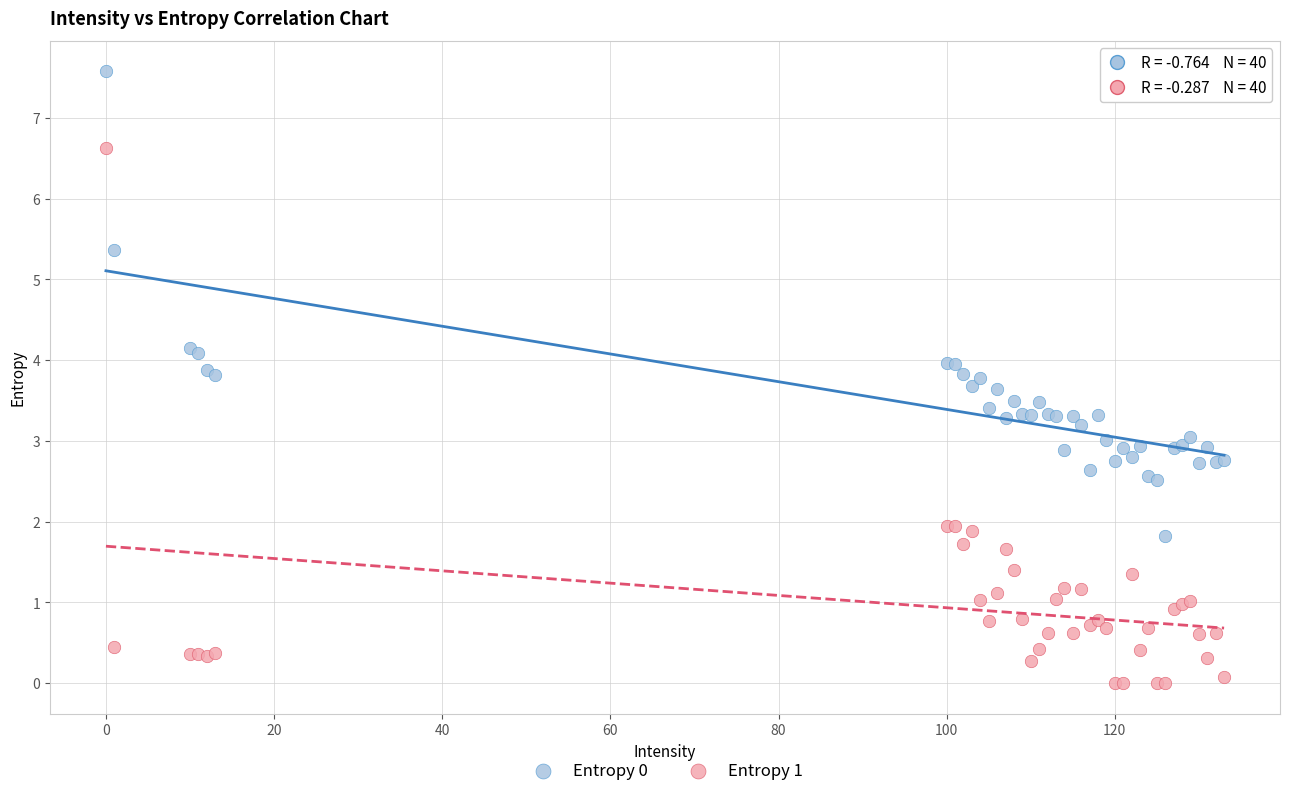

What is the X range (max minus min) for the scatter plot?

133.0